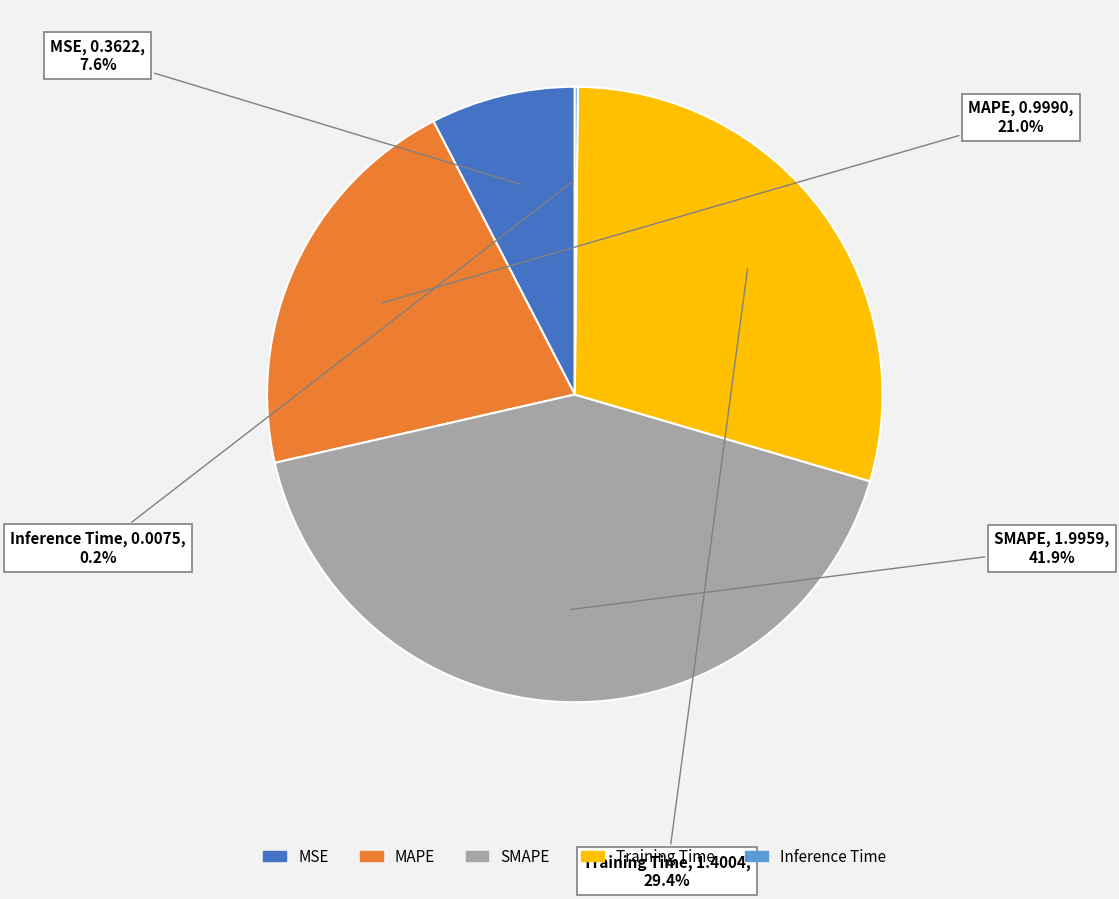

Does any single category account for the majority?

No